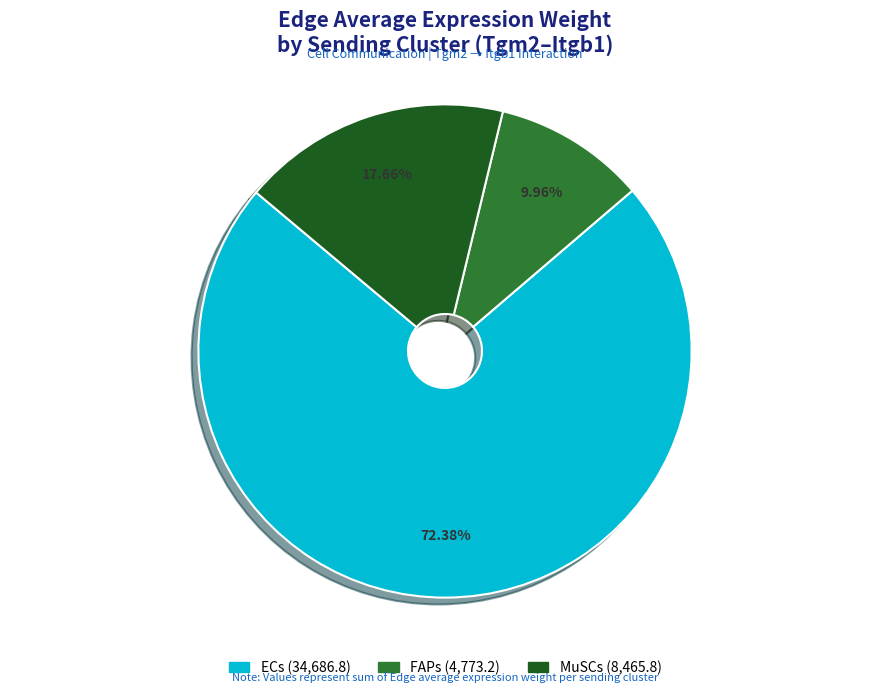

To the nearest percent, what portion does ECs represent?

72%